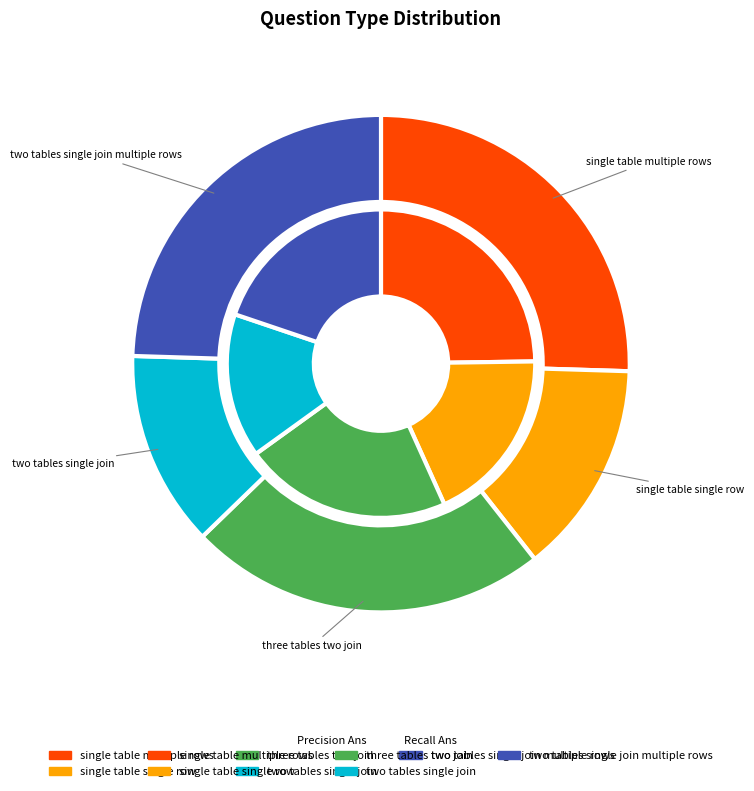

What is the difference between the highest and lowest values at single table single row?

0.1